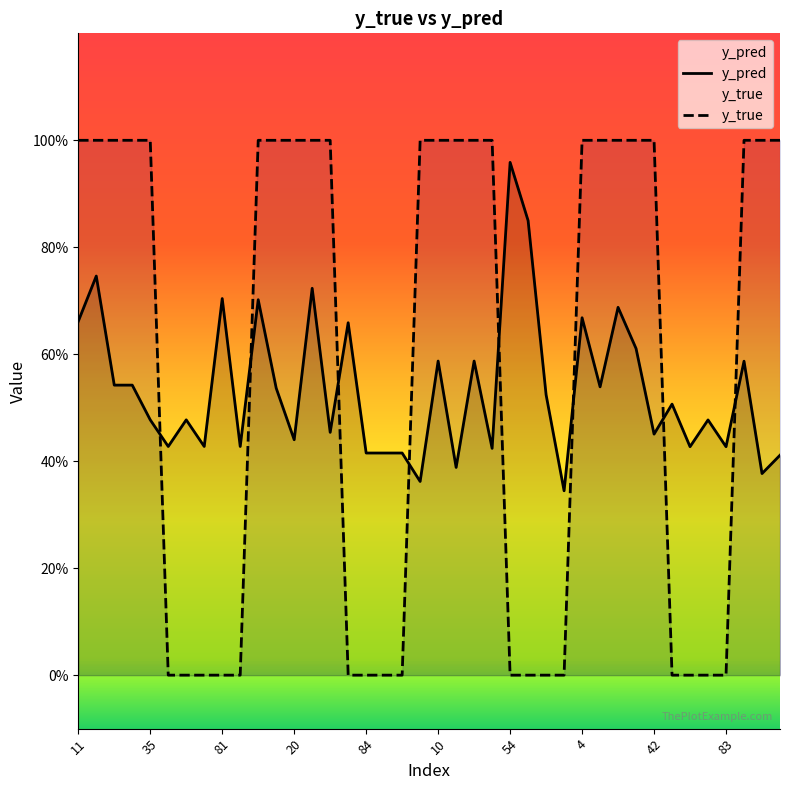

Between 51 and 29, which is larger?

29